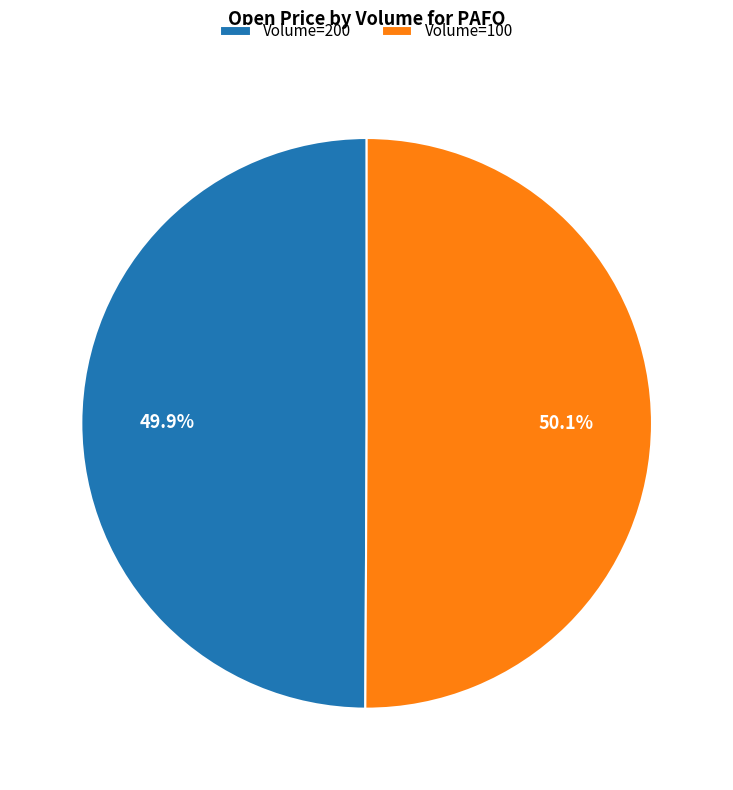

Is there any slice that represents more than half of the pie?

Yes